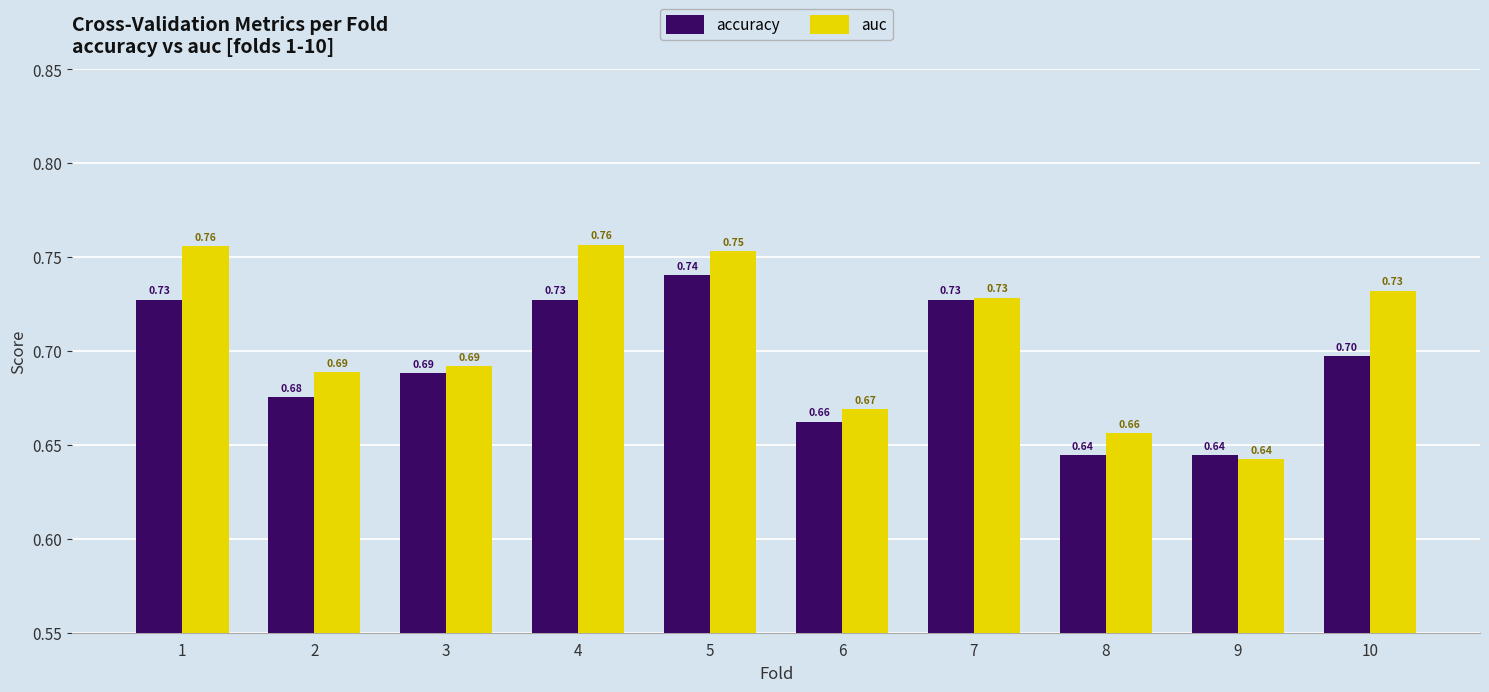

How many data points does each series have?

10